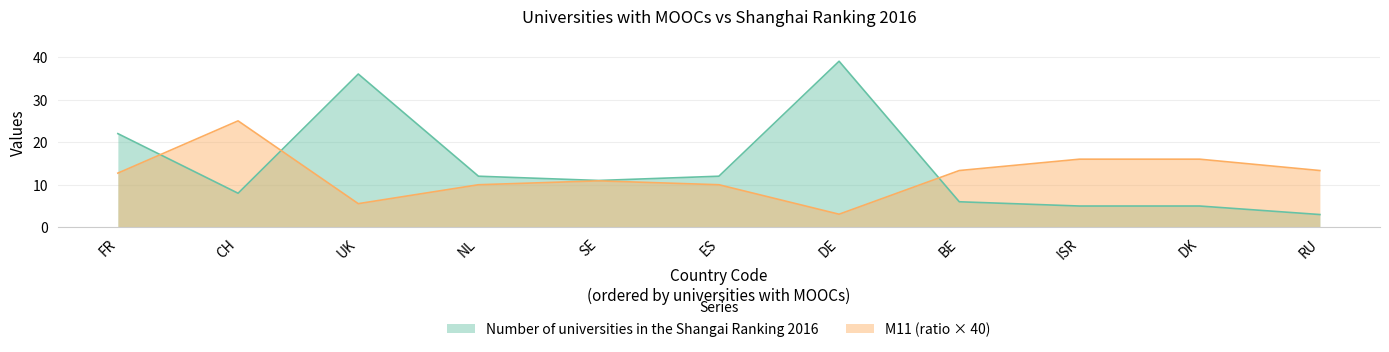

List the series in order of their peak value, highest first.

Number of universities in the Shangai Ranking 2016, M11 (ratio × 40)